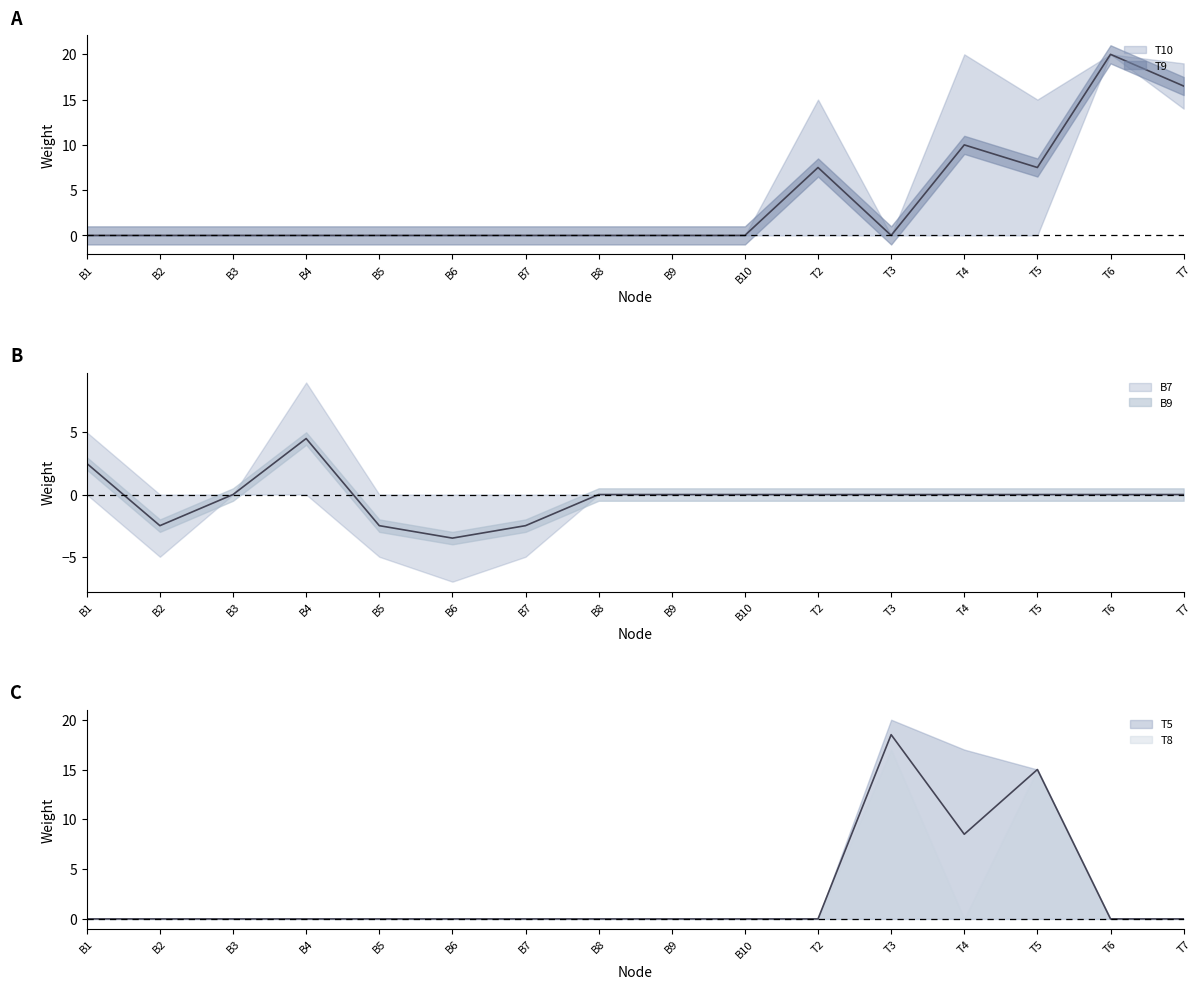

At how many categories does at least one series exceed 17?

4